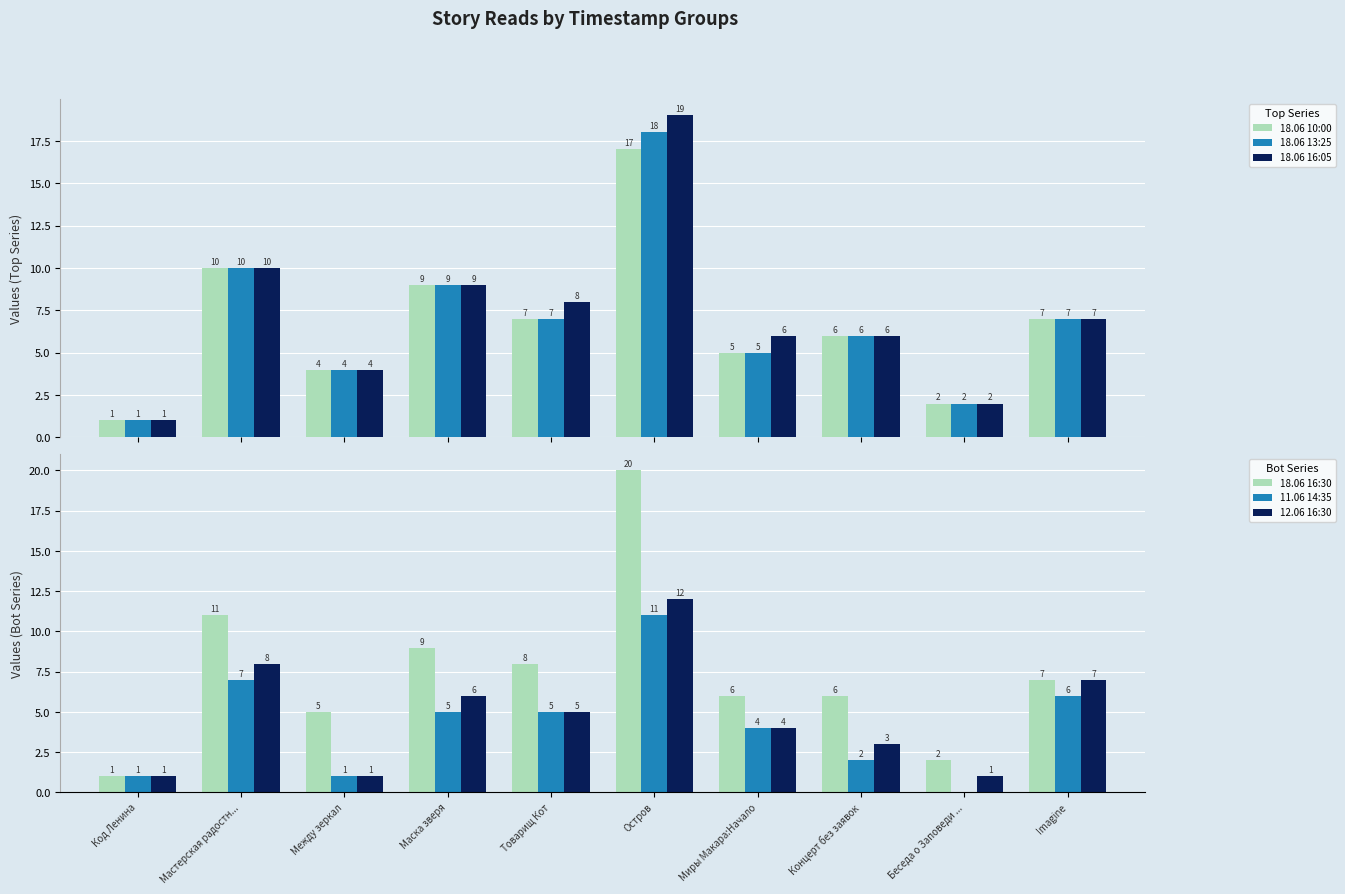

What is the value of the 12.06 16:30 bar at the 9th from the left?

1